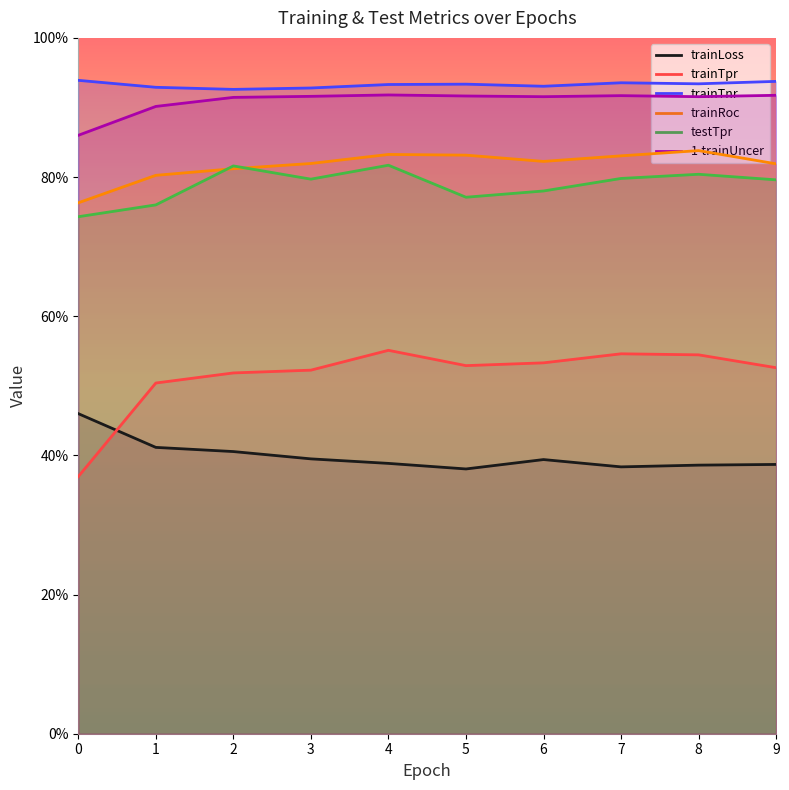

True or false: trainTpr and trainRoc intersect in this chart.

False